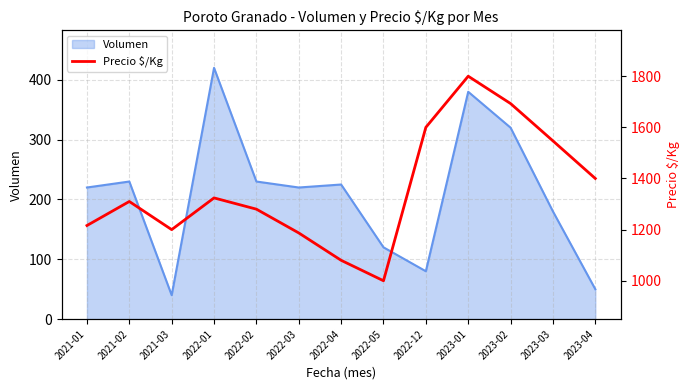

Reading left to right, transcribe all the data shown in this chart.

2021-01=1216	2021-02=1310	2021-03=1200	2022-01=1324	2022-02=1280	2022-03=1187	2022-04=1080	2022-05=1000	2022-12=1600	2023-01=1800	2023-02=1693	2023-03=1547	2023-04=1400